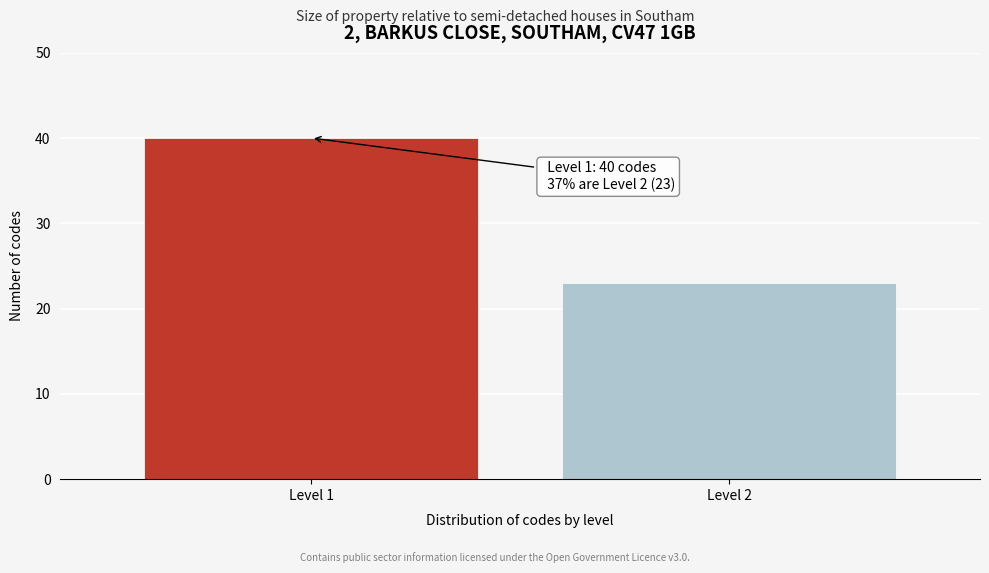

Reading right to left, transcribe all the data shown in this chart.

Level 2=23	Level 1=40